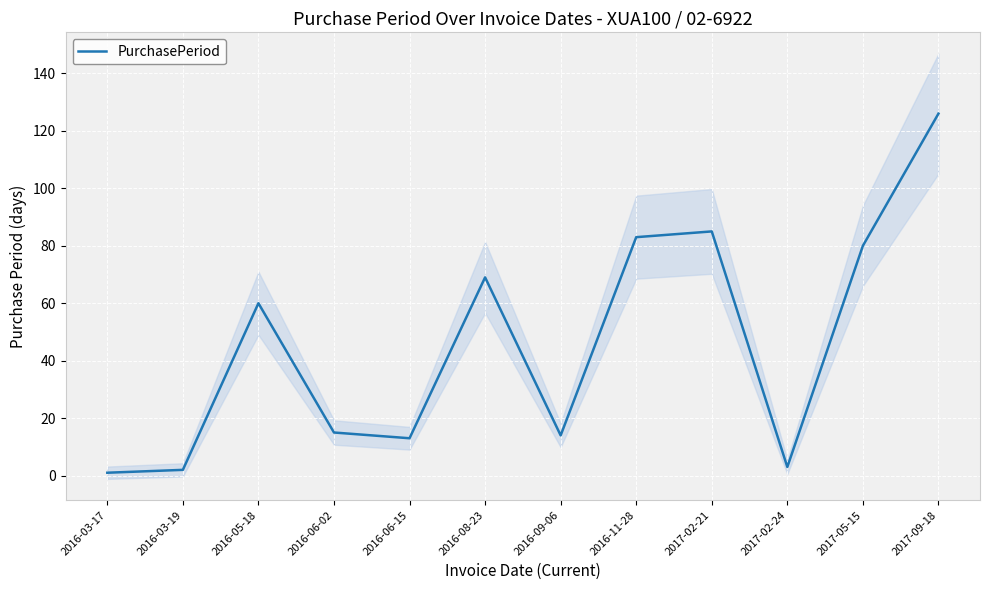

What is the maximum value shown in the chart?

126